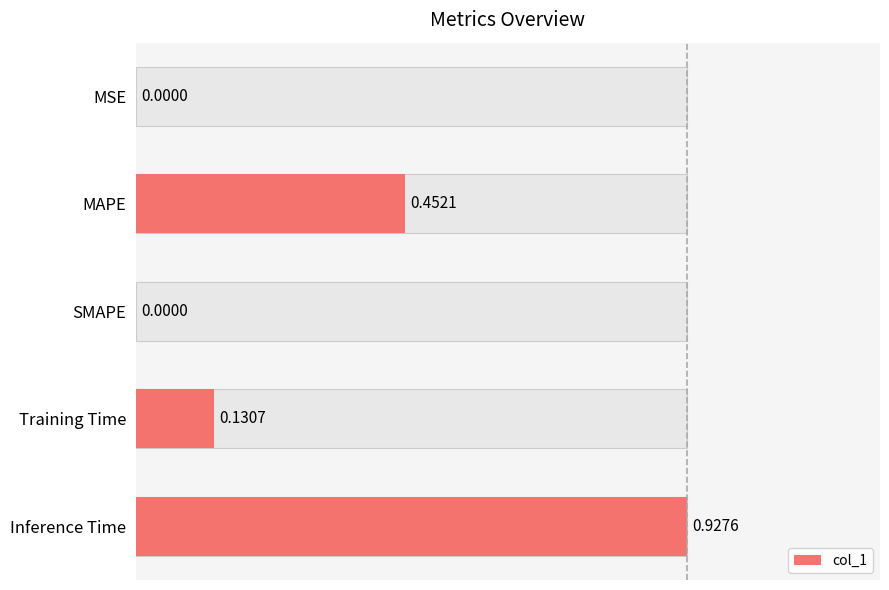

Is it true that the value at MSE is 0.0?

True